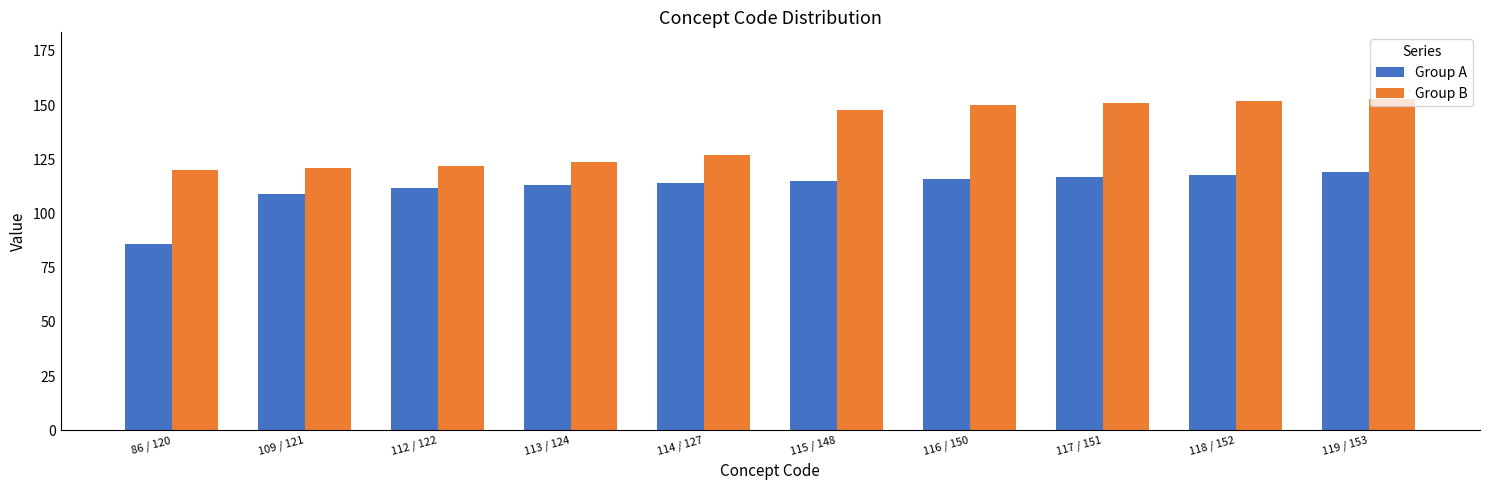

How many bars are there in total?

20